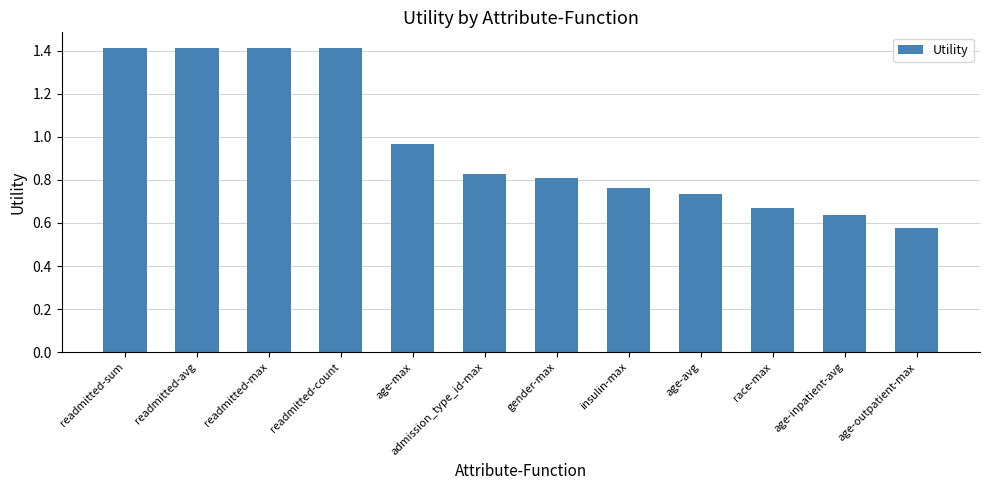

Is it true that the value at gender-max is 1.4?

False